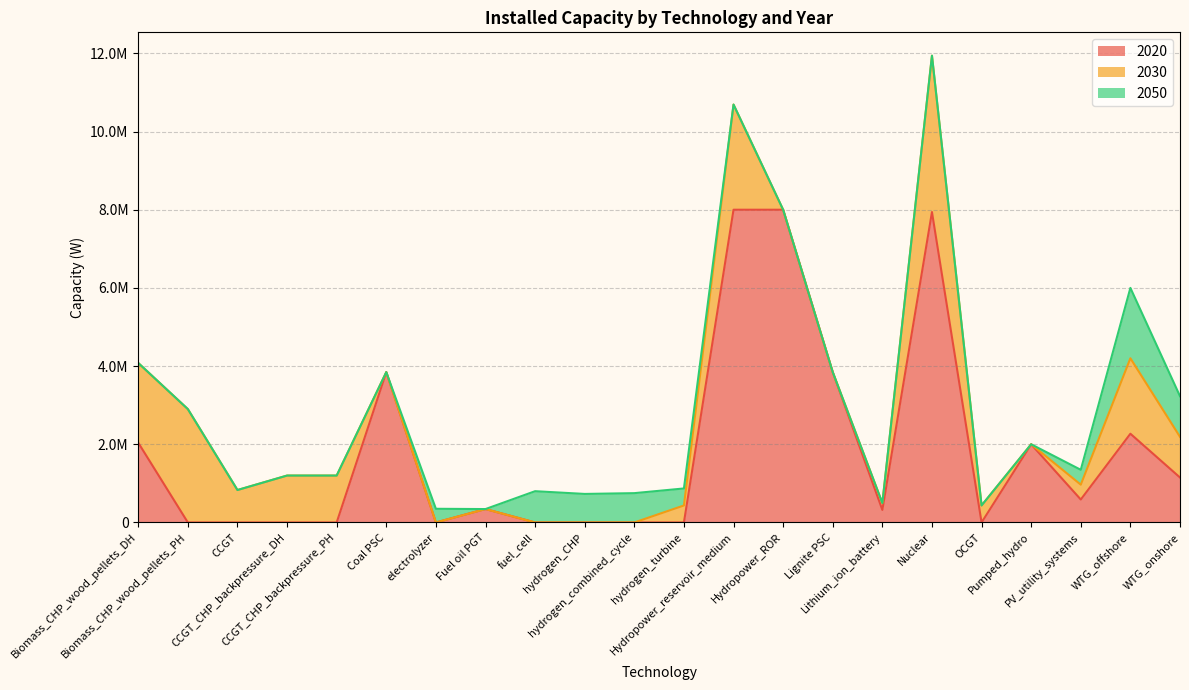

What is the maximum value for 2020?

8000000